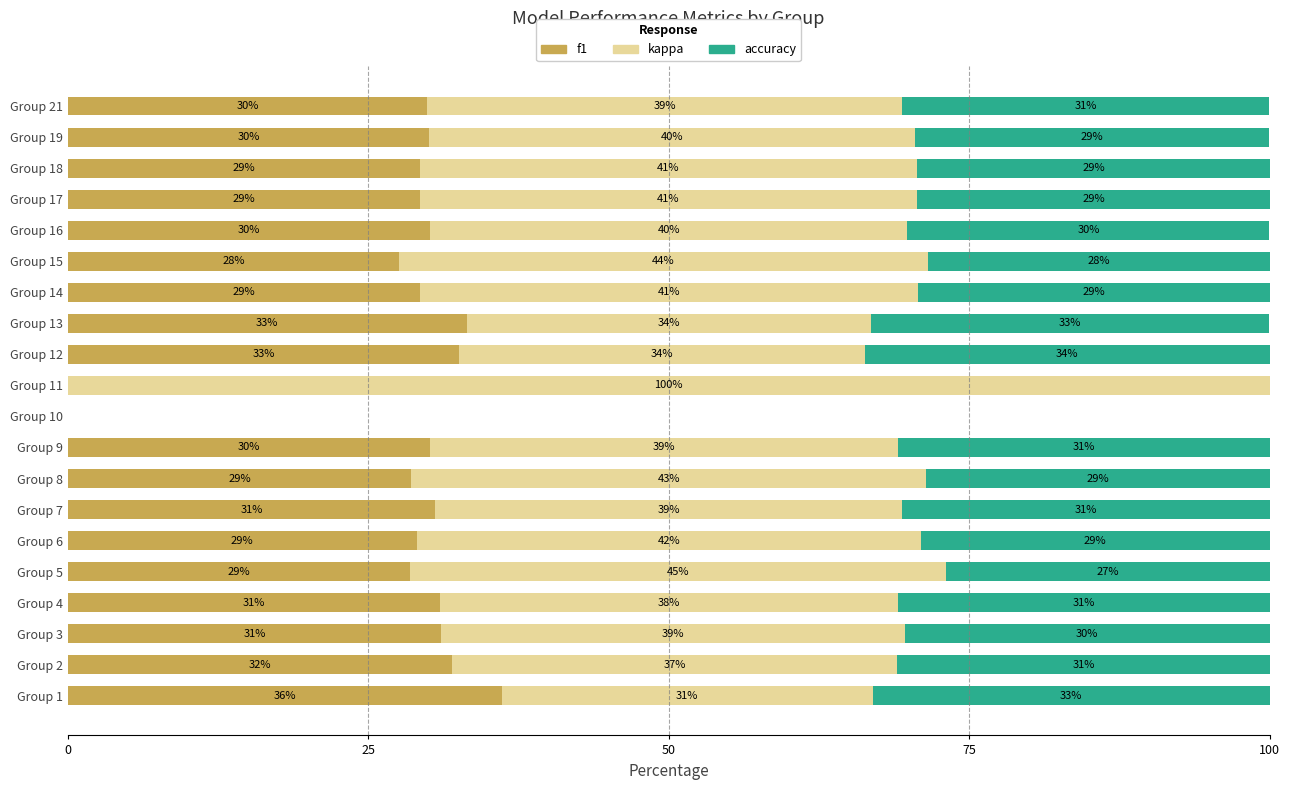

What is the highest value of the f1 series?

36.1